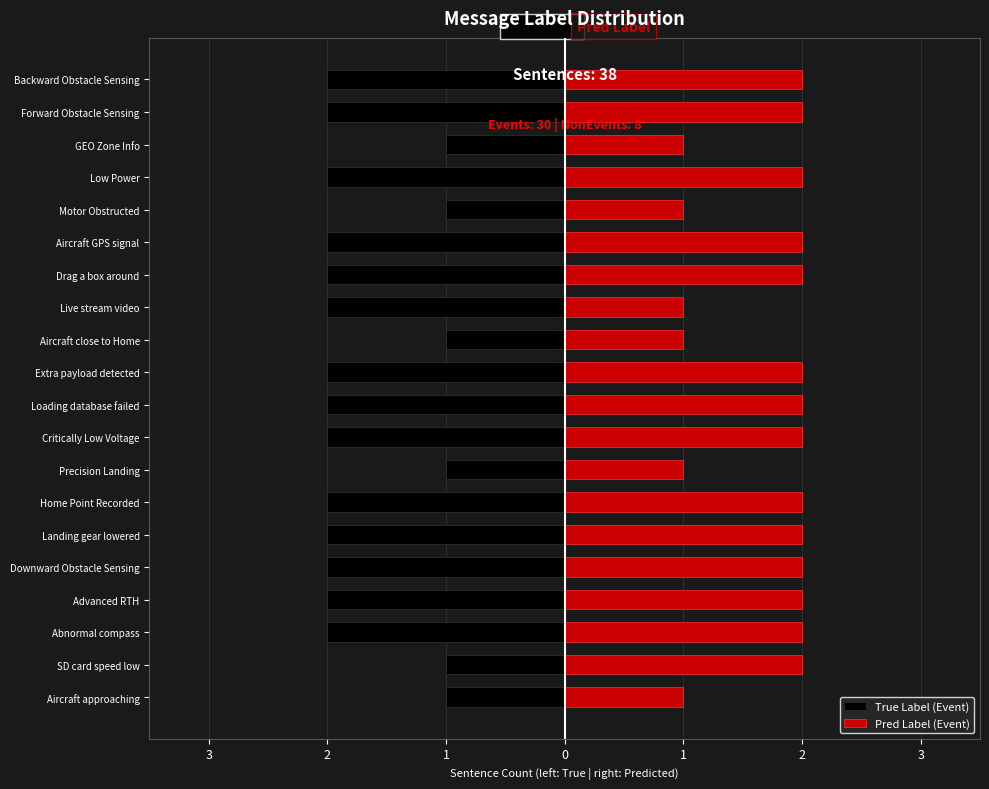

Is the value of True Label (Event) at Advanced RTH greater than the value of Pred Label (Event) at Aircraft approaching?

No